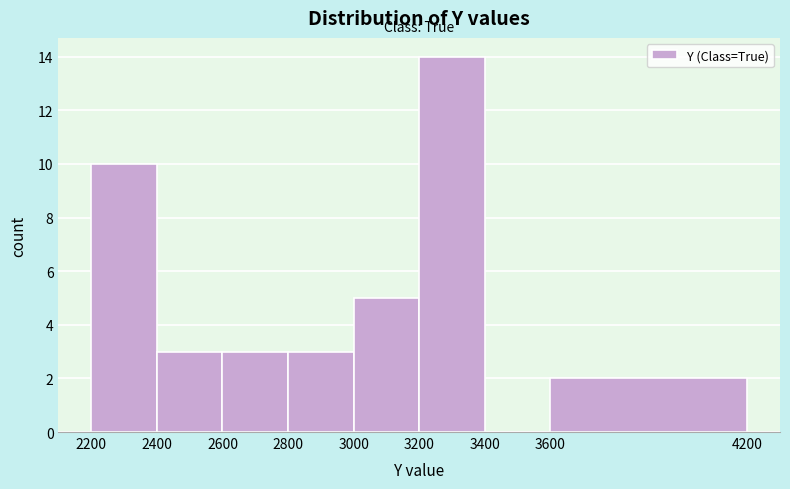

Reading left to right, list every bar in this chart as the range it spans on the x-axis followed by its height. The values are not printed on the chart, so give them approximately, as read against the axis.

2200 to 2400: 10
2400 to 2600: 3
2600 to 2800: 3
2800 to 3000: 3
3000 to 3200: 5
3200 to 3400: 14
3400 to 3600: 0
3600 to 4200: 2